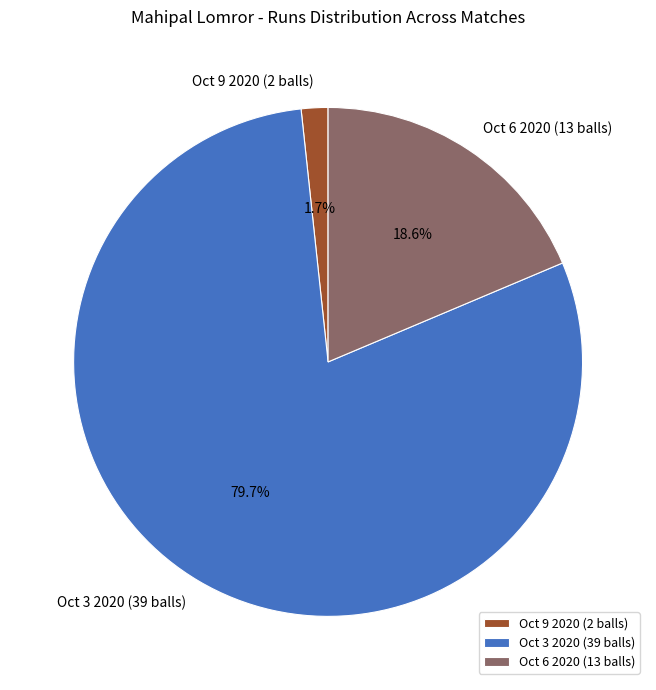

To the nearest percent, what is the difference between the Oct 9 2020 (2 balls) and Oct 6 2020 (13 balls) slice percentages?

17%